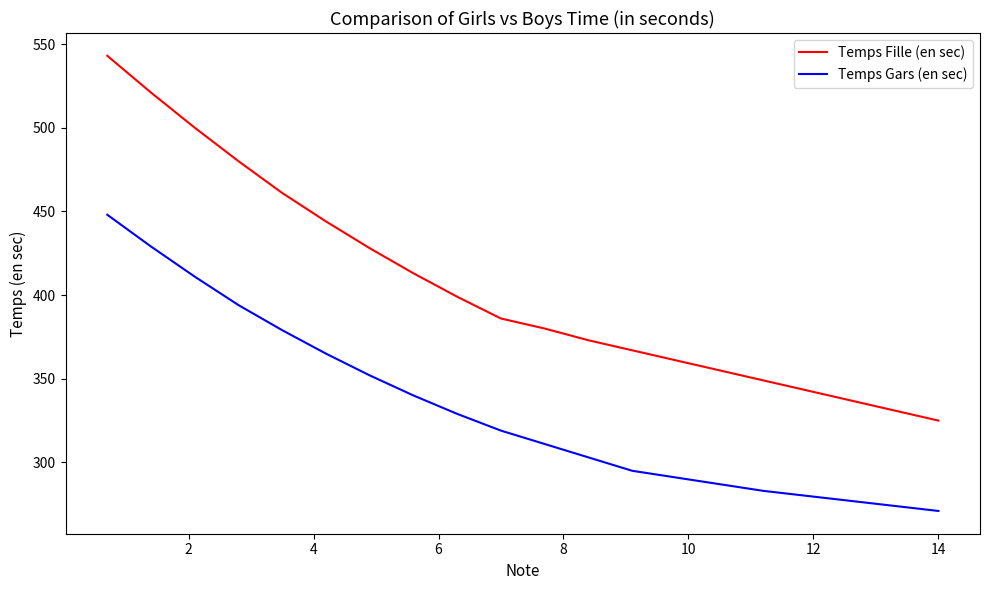

What is the sum of all Temps Fille (en sec) values?

8096